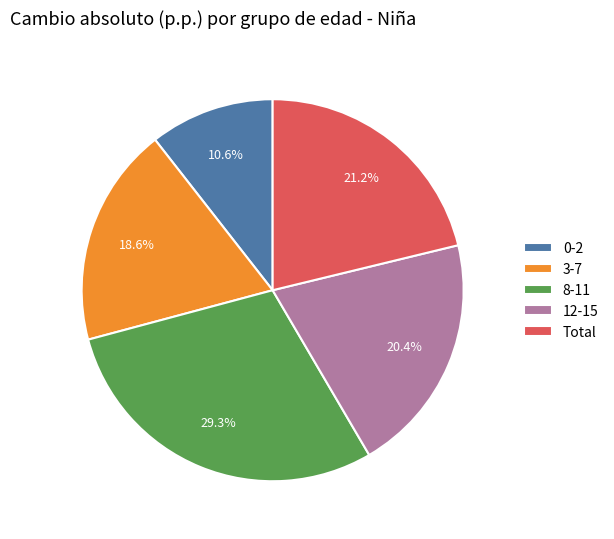

Is it true that Total is 14% of the pie?

False